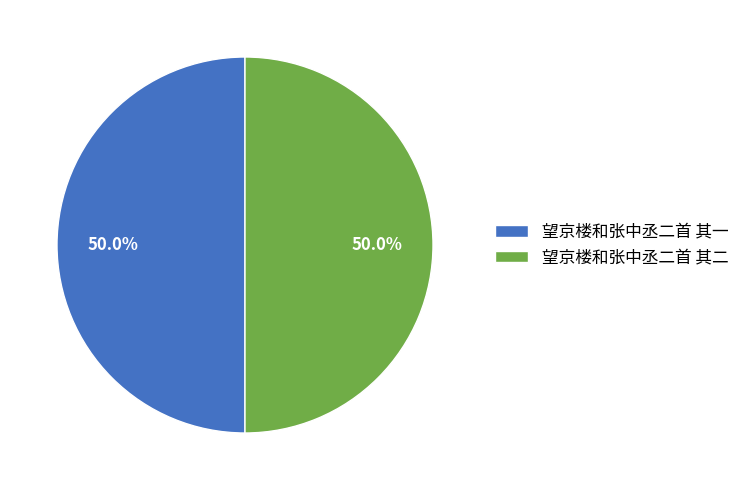

What portion of the pie excludes 望京楼和张中丞二首 其二?

50.0%